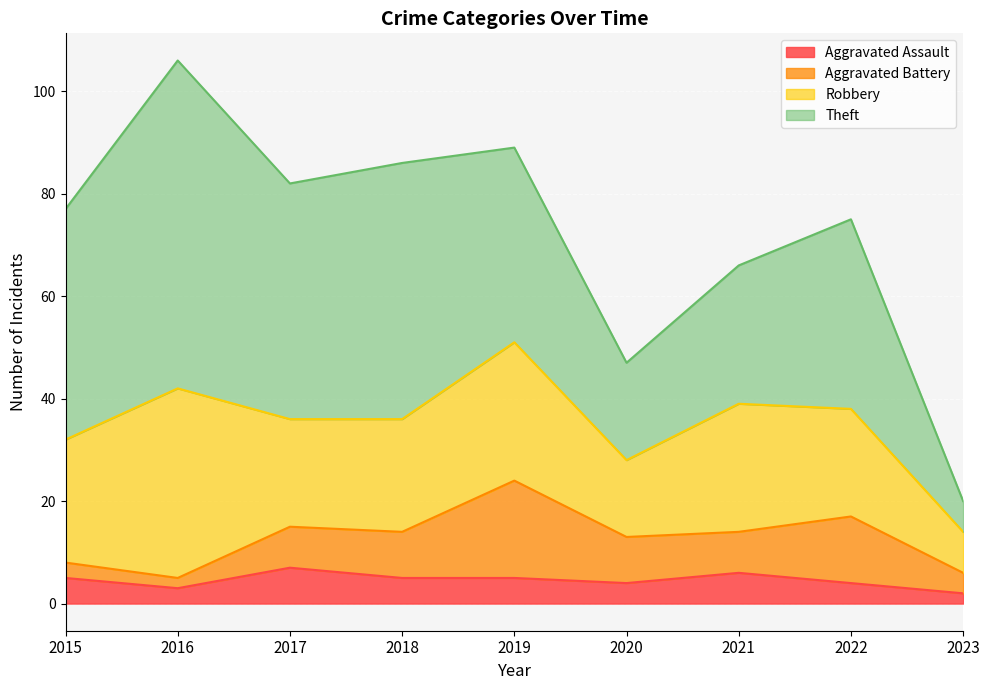

What is the difference between the highest and lowest values at 2022?

33